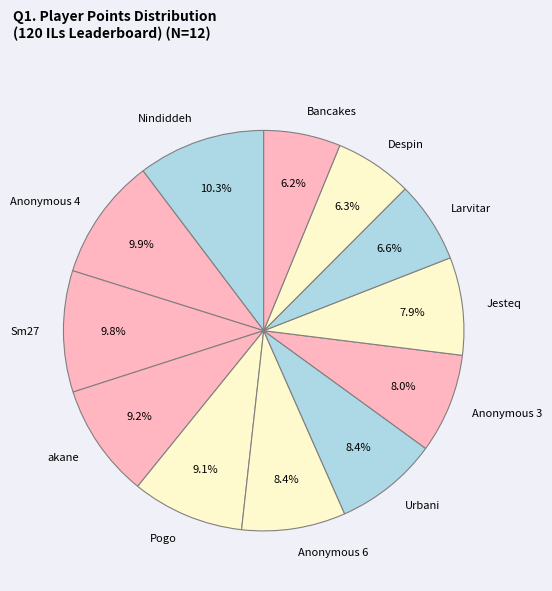

Count the number of slices in the pie.

12